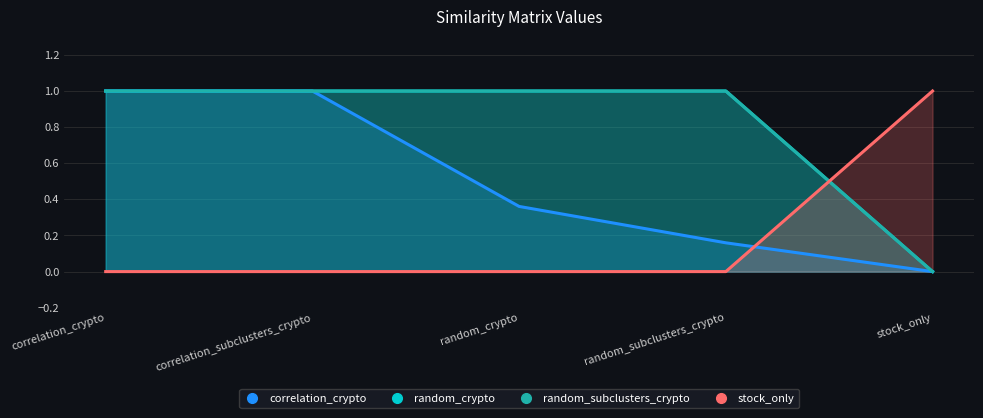

What is the sum of the correlation_crypto values at stock_only and correlation_crypto?

1.0